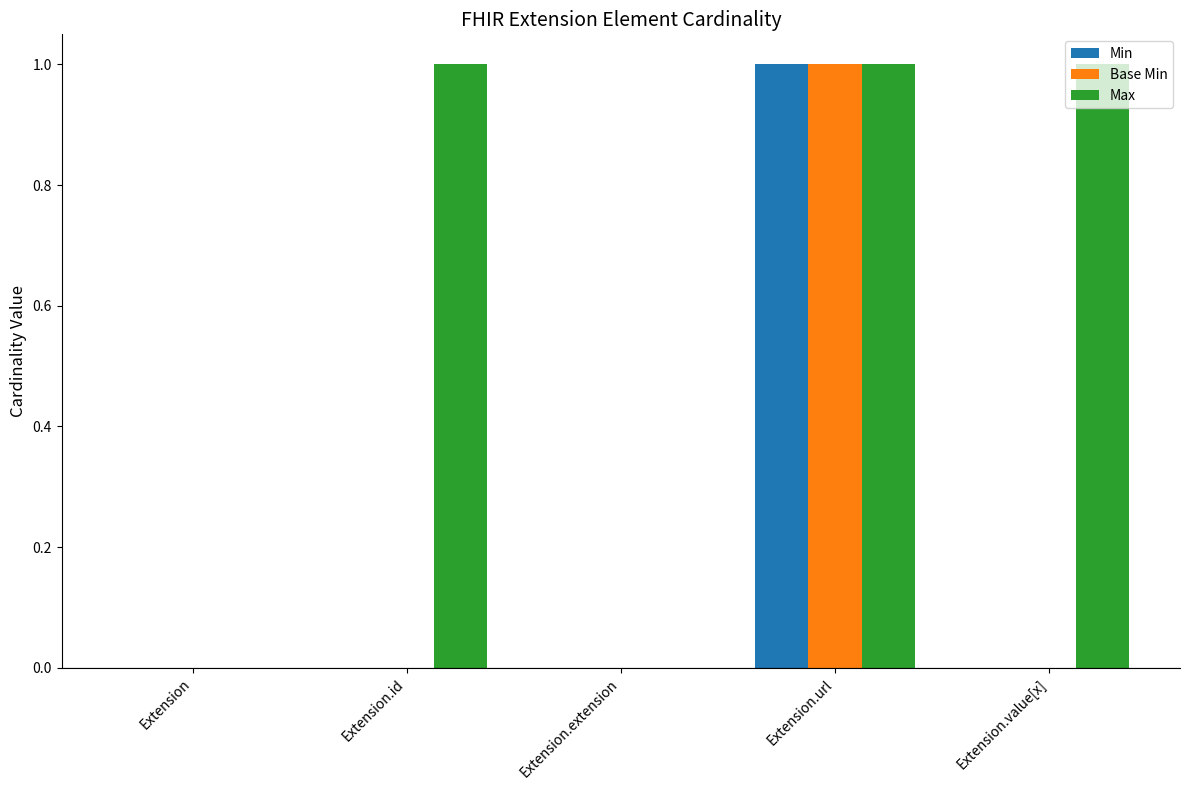

Which series has the largest total across all categories?

Max